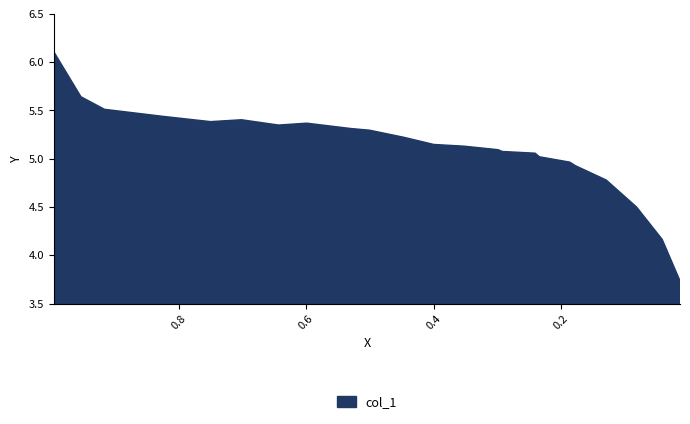

What is the change in value from 0.5992 to 0.0418?

-1.2